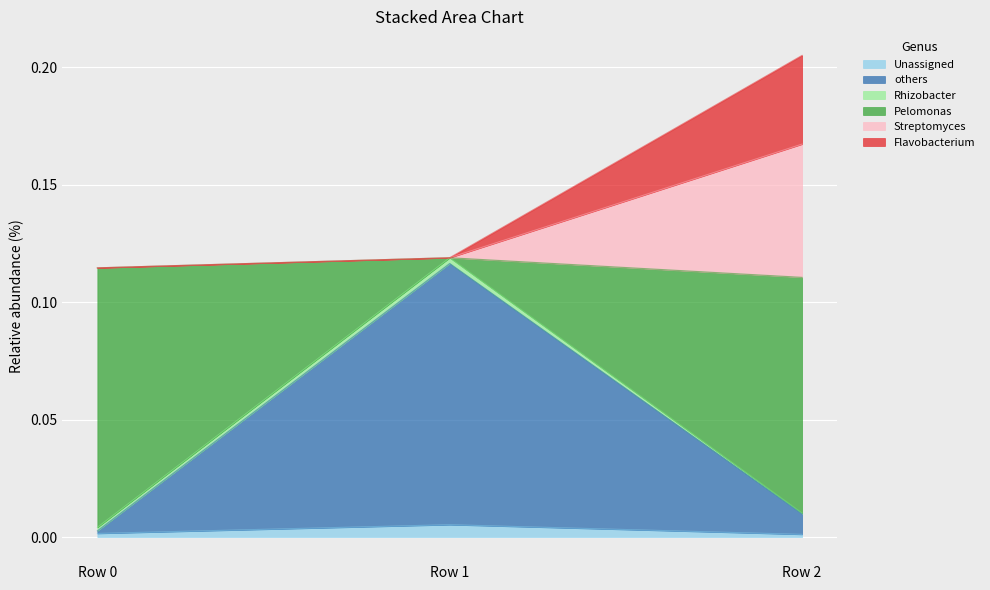

How many series are shown in this chart?

6